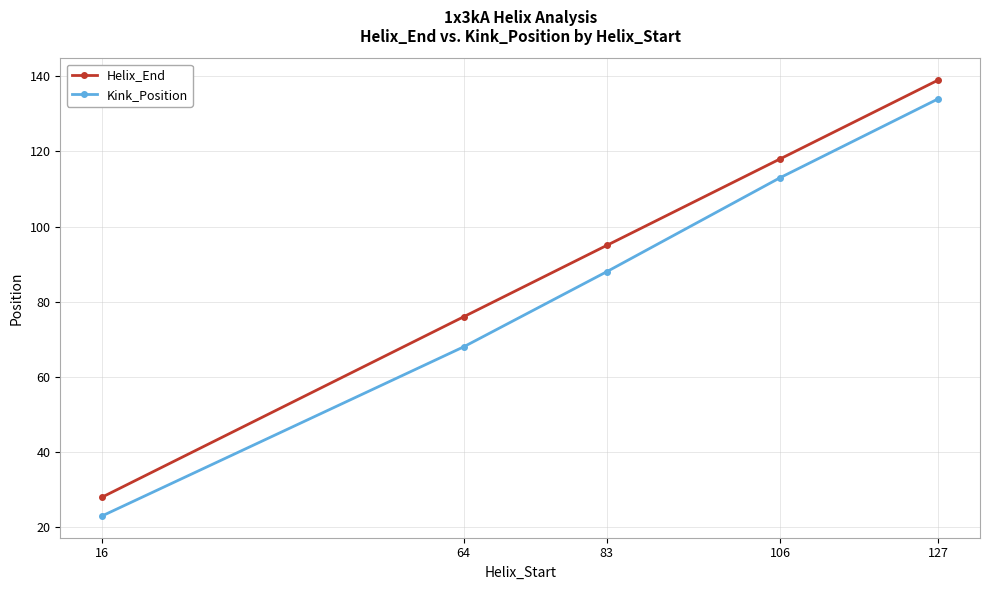

What is the highest value of the Helix_End series?

139